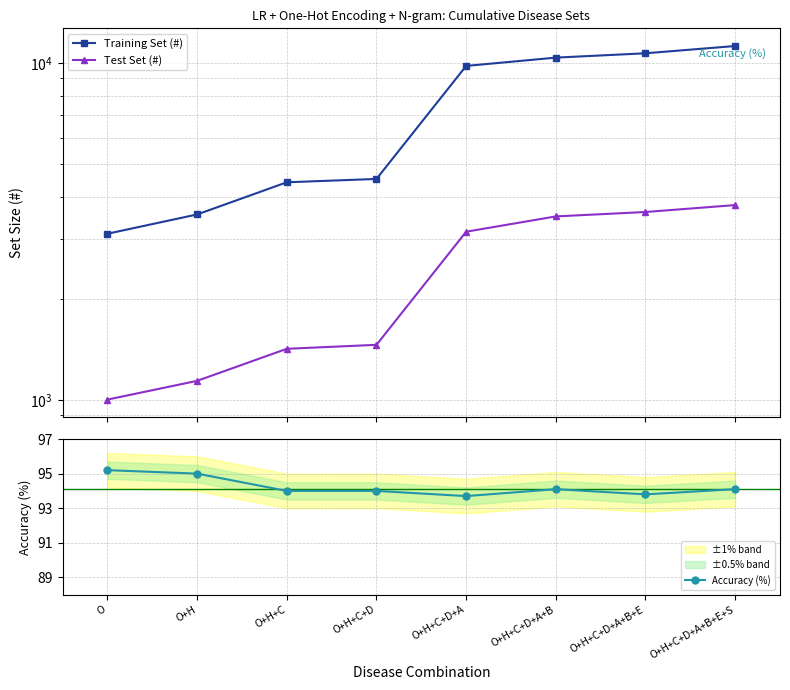

True or false: Training Set (#) and Test Set (#) cross at least once.

False